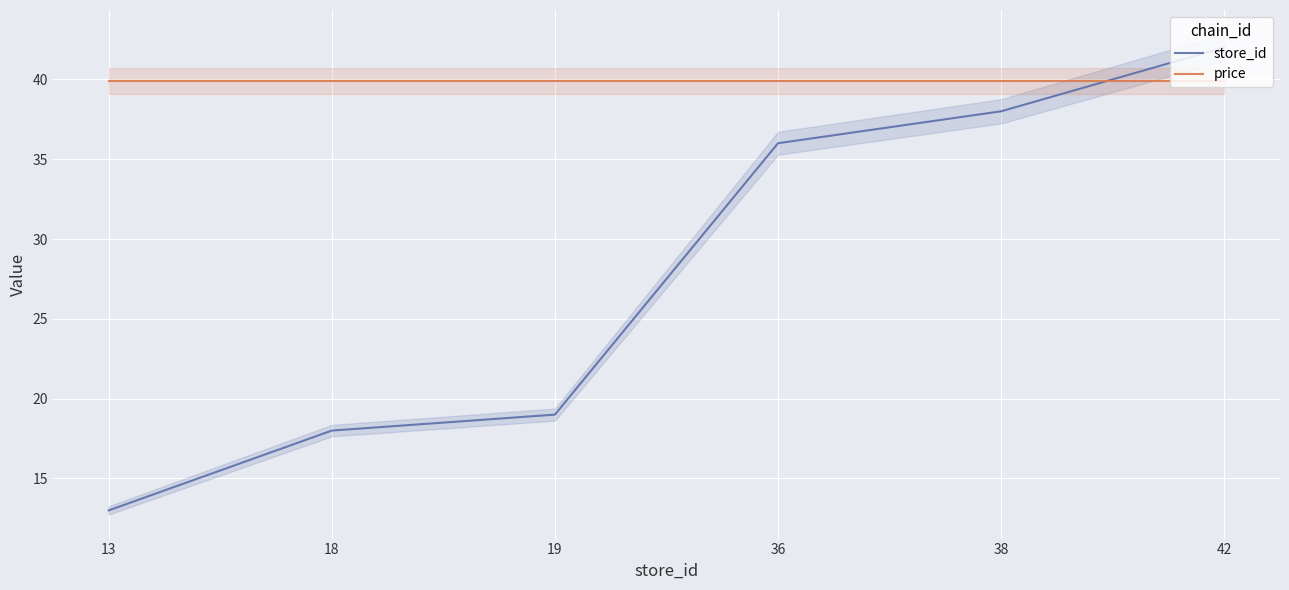

What is the difference between the maximum and minimum values in the store_id series?

29.0